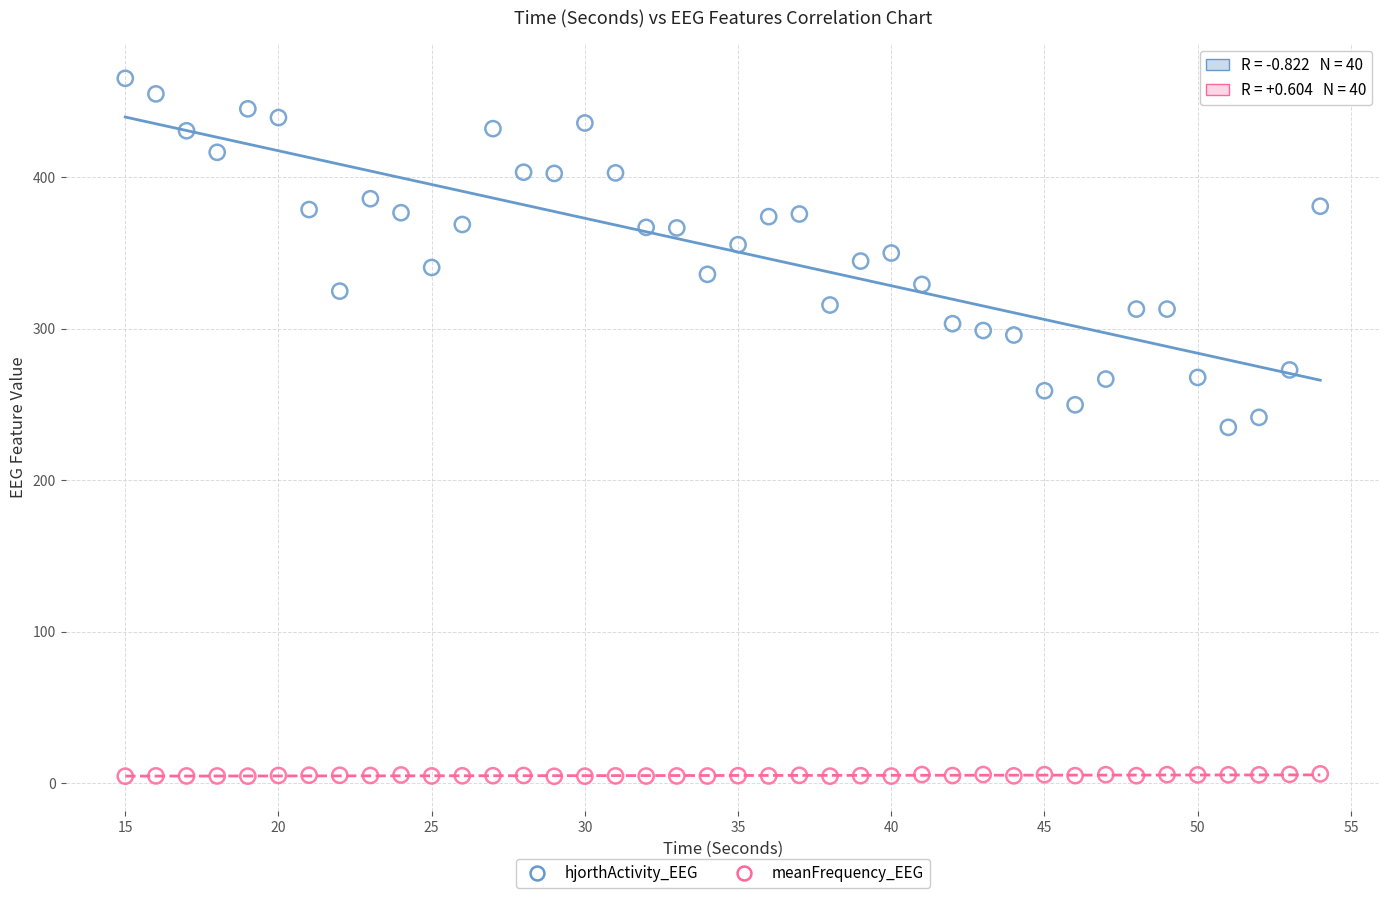

Which series reaches the minimum Y coordinate?

meanFrequency_EEG